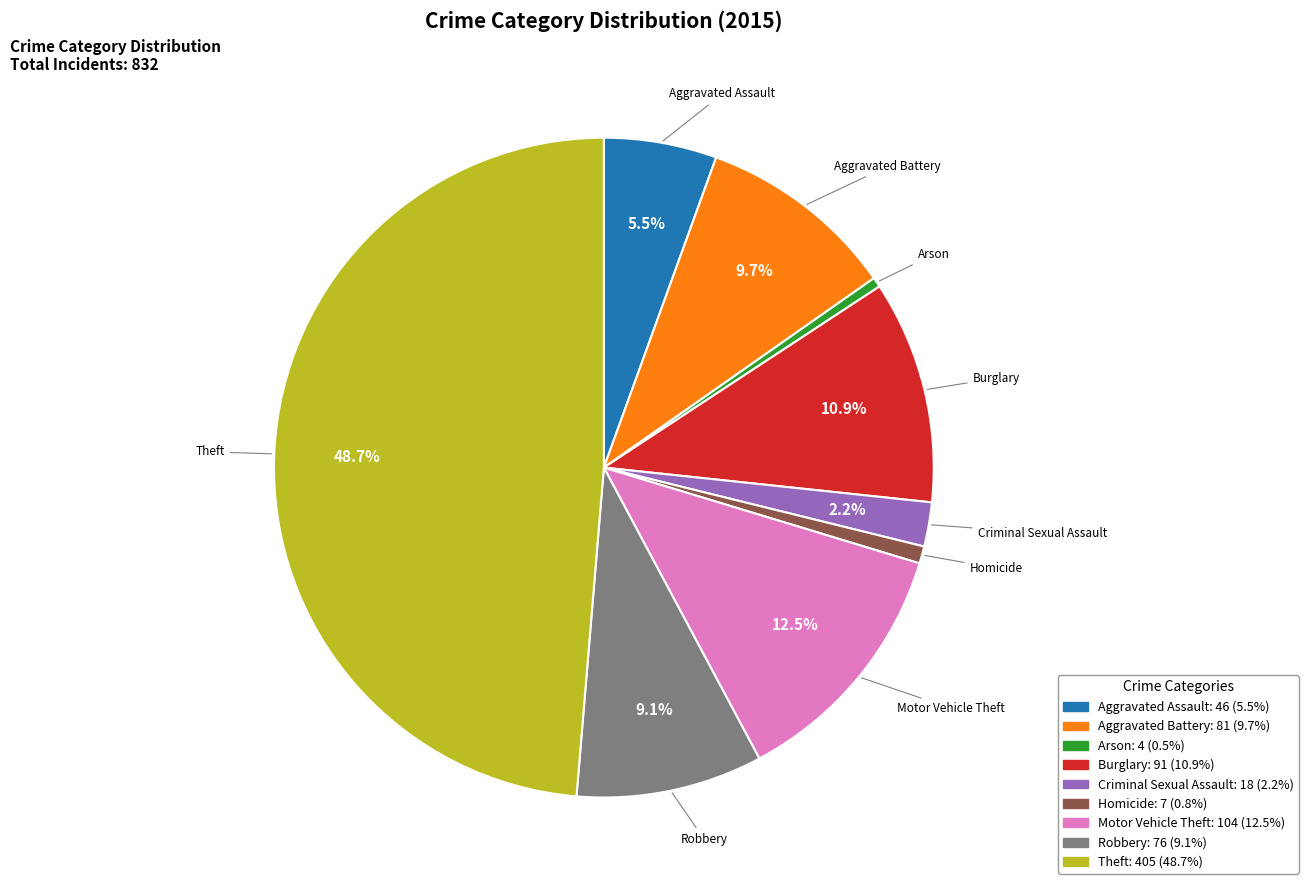

Is there any slice that represents more than half of the pie?

No